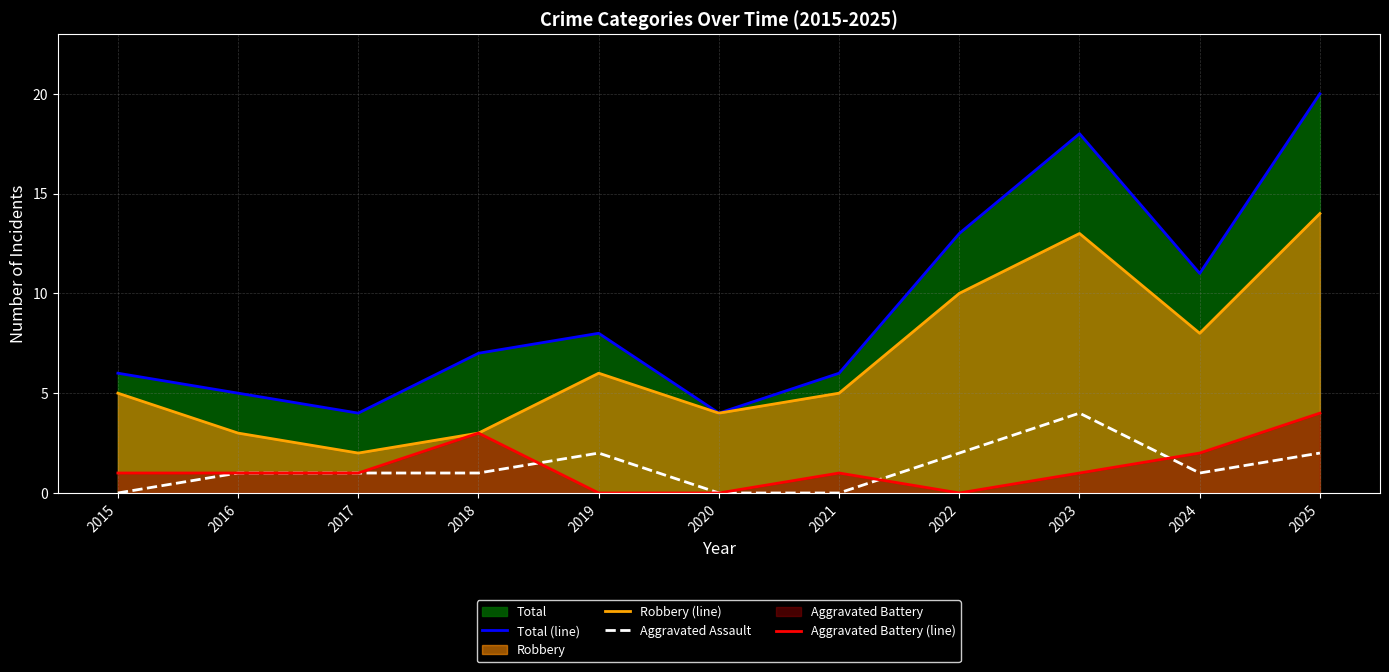

The Total (line) series shows 7 at 2018. True or false?

True